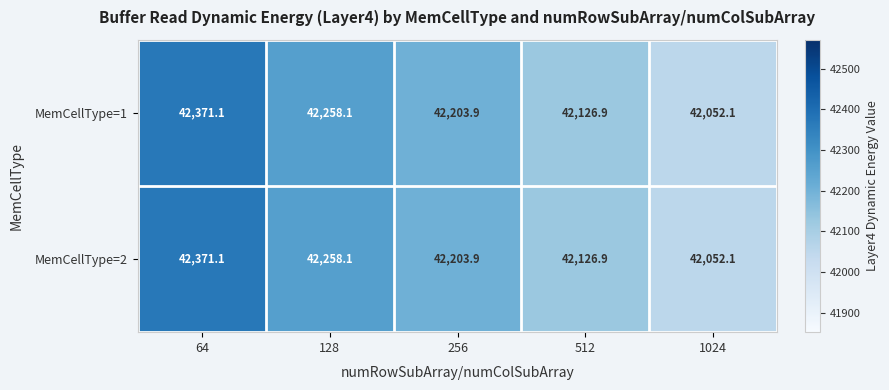

List the labels in order of MemCellType=1 value, smallest first.

1024, 512, 256, 128, 64